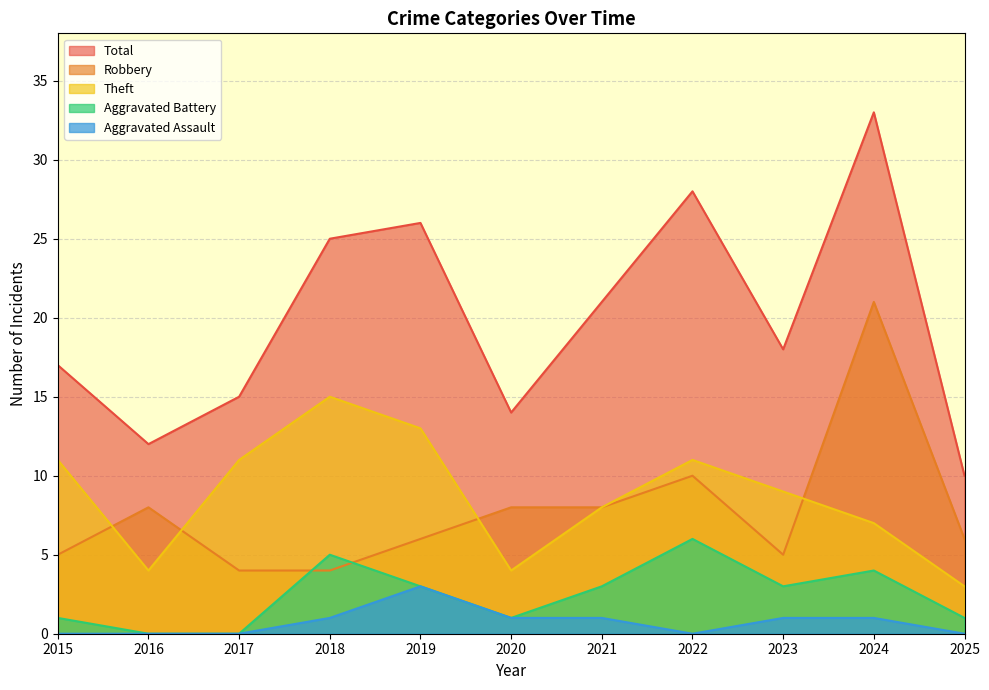

How many categories are shown in the chart?

11